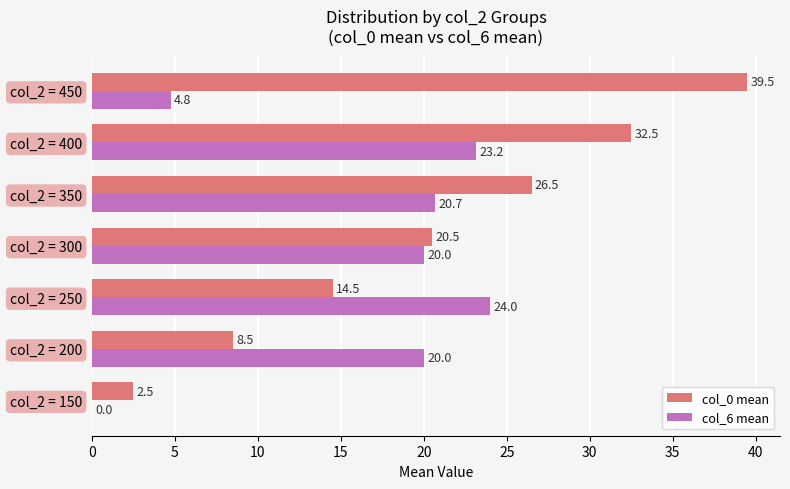

At which category is the sum across all series the highest?

col_2 = 400